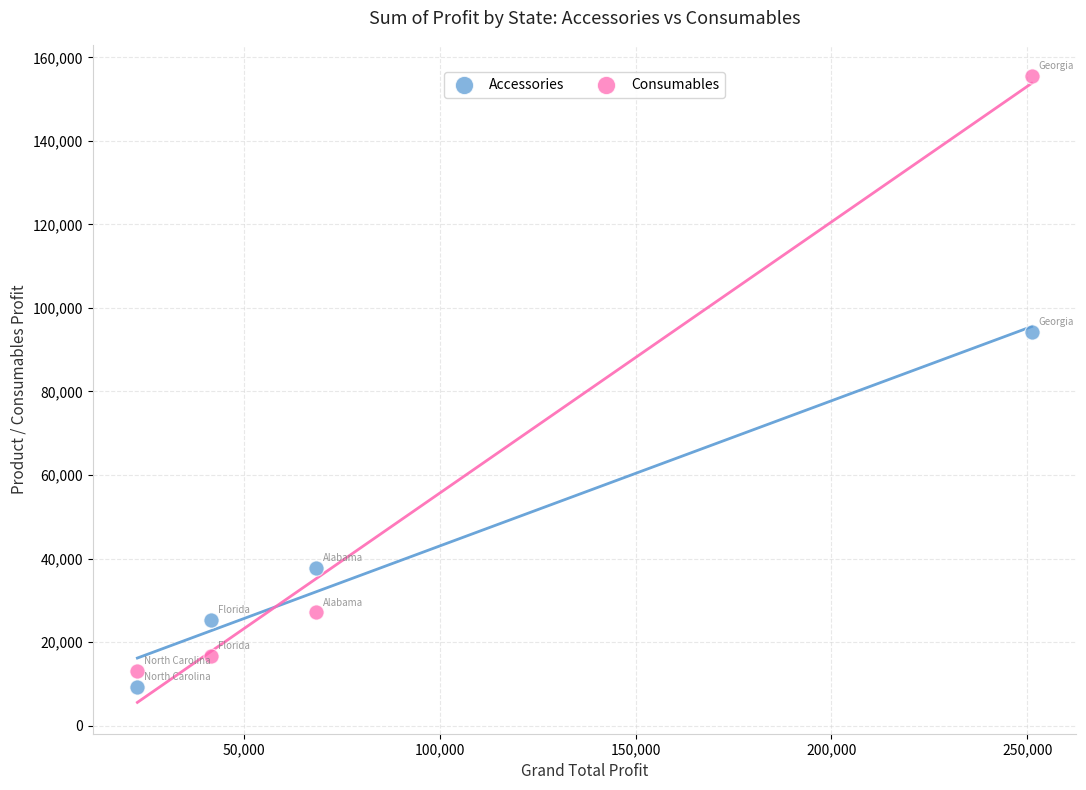

Which series reaches the maximum Y coordinate?

Consumables